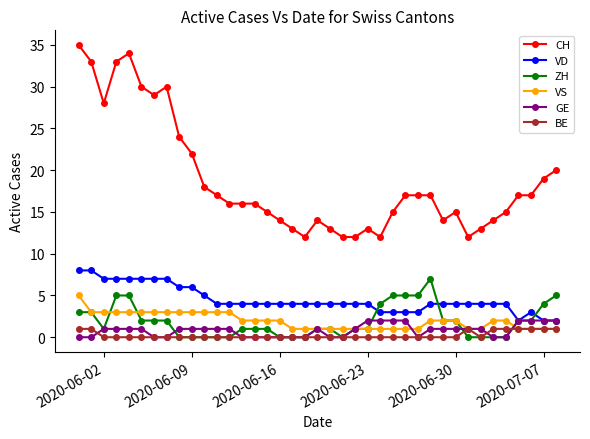

What is the sum of all VS values?

76